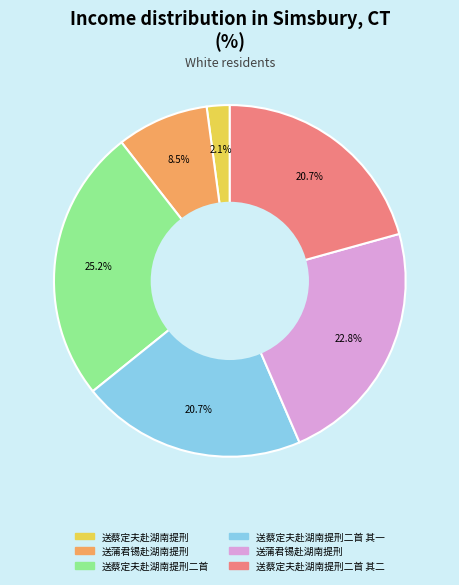

Is there any slice that represents more than half of the pie?

No